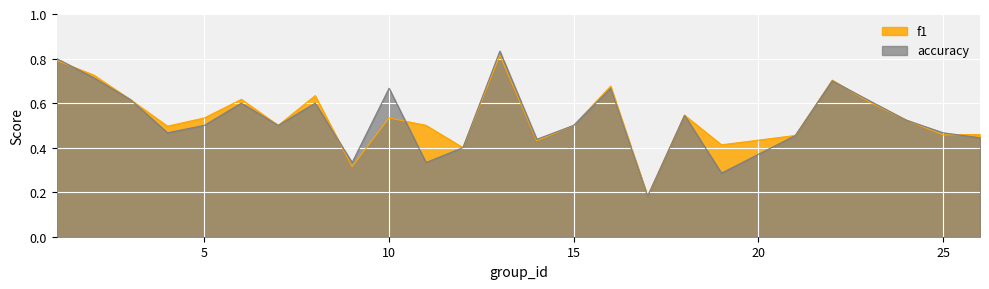

Which category has the lowest value in the f1 series?

17